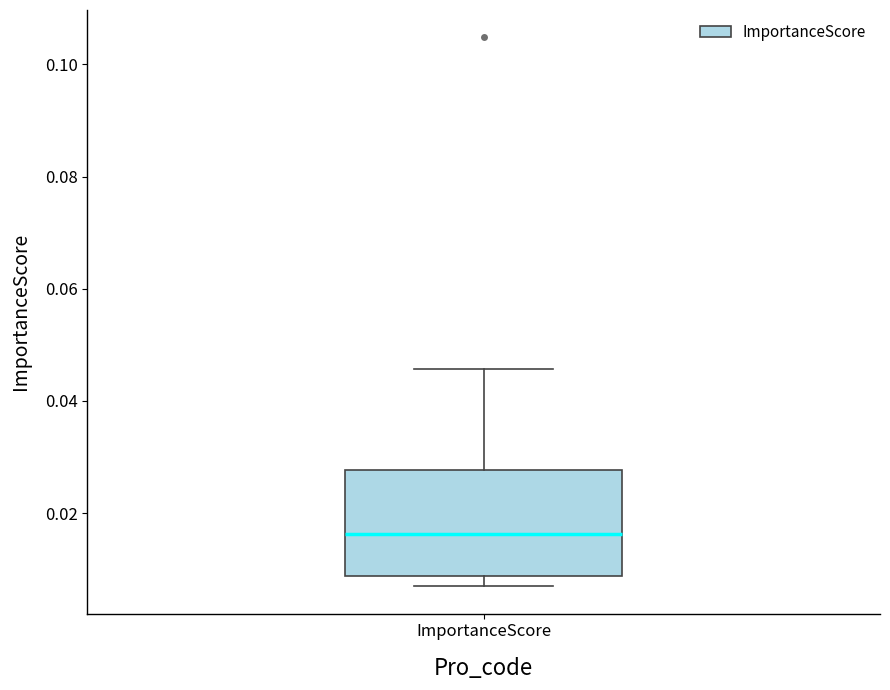

Read this box plot against the y-axis: the position of the median line, the range covered by the box, and the ends of both whiskers. The values are not printed on the chart, so give them approximately, as read against the axis.

median 0.016, box 0.008 to 0.028, whiskers 0.006 to 0.046